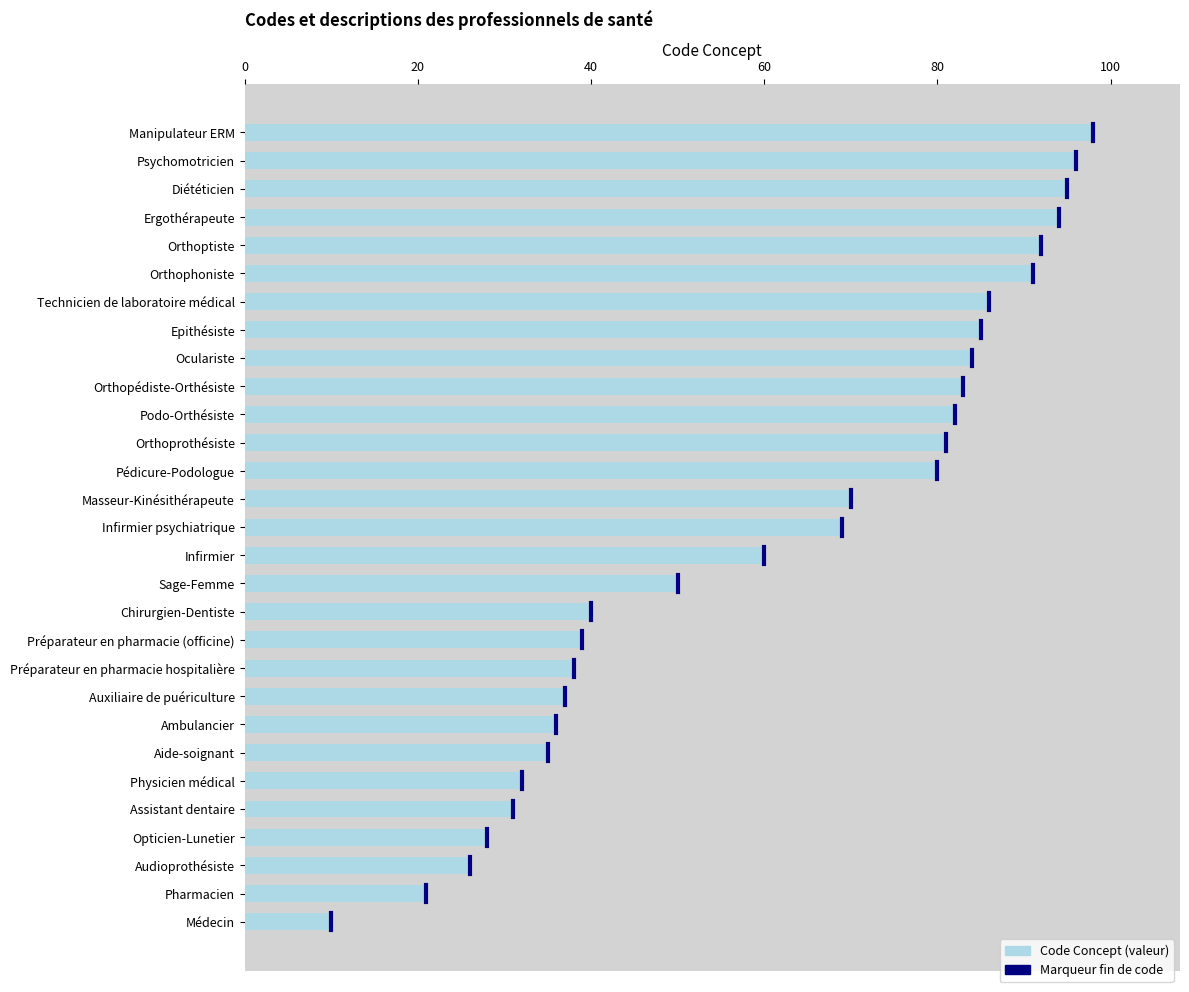

What is the difference between the maximum and second lowest values?

77